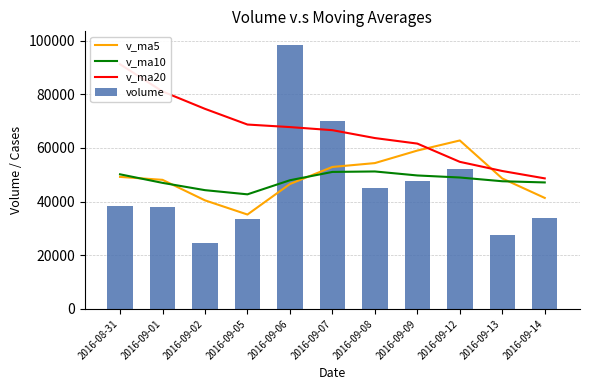

The v_ma10 series shows 47122.5 at 2016-09-14. True or false?

True